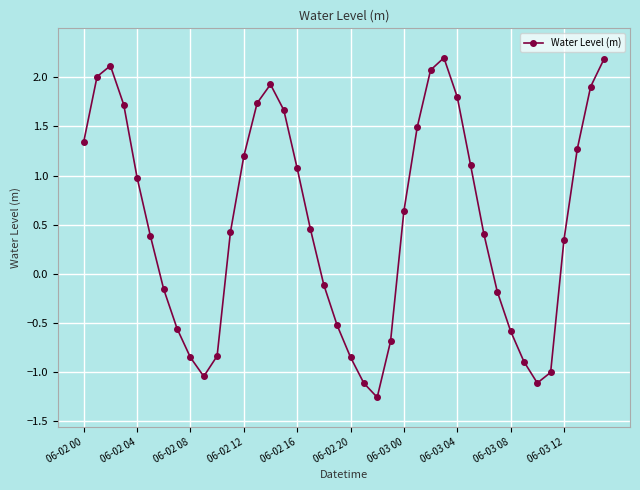

Does the chart display data point markers on the line(s)?

Yes